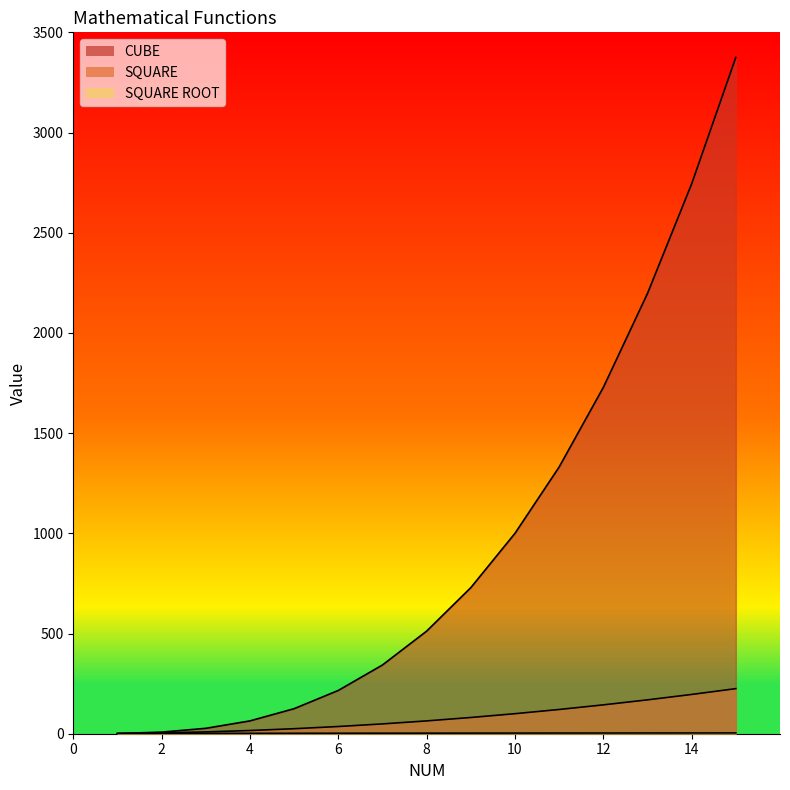

How many values in the CUBE series exceed 512?

7